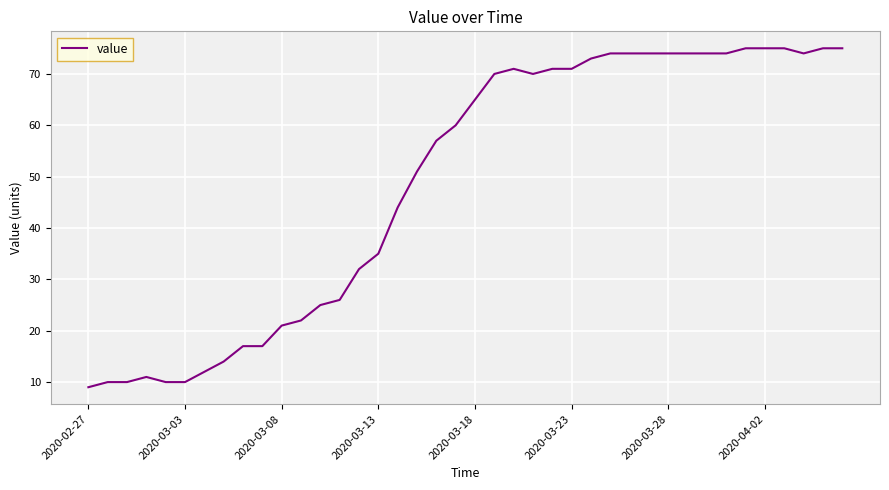

What is the greatest value displayed?

75